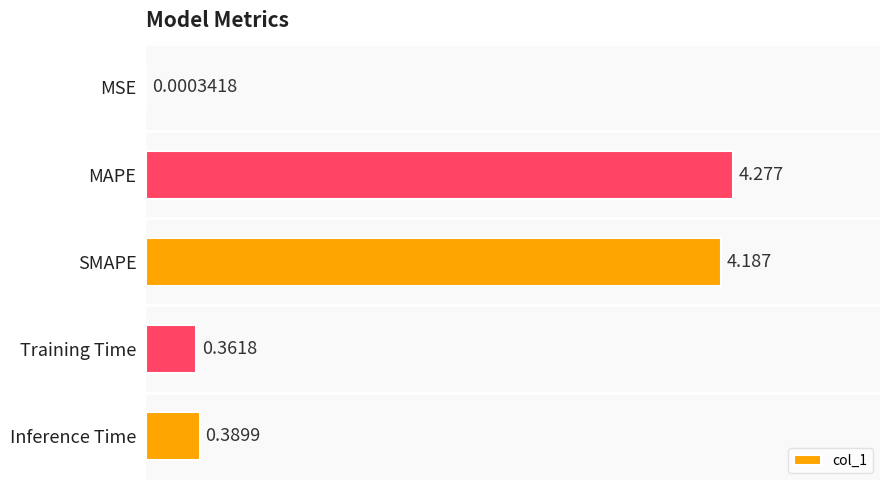

At which category does the chart reach its peak across all series?

MAPE